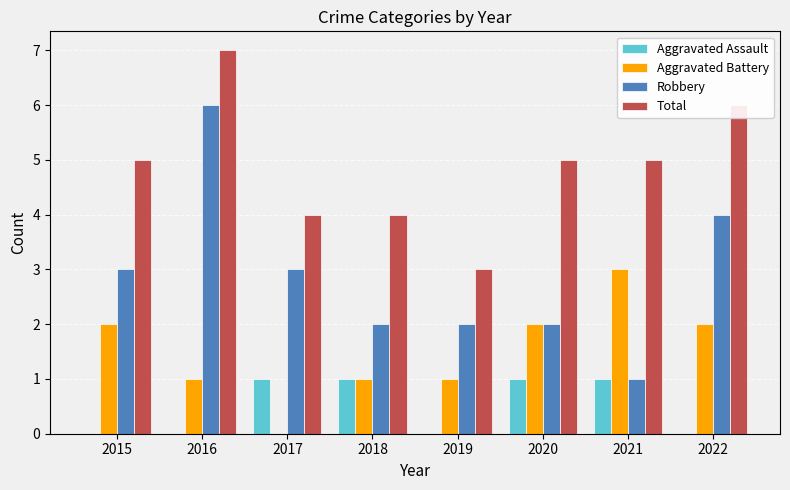

What is the maximum value for Aggravated Battery?

3